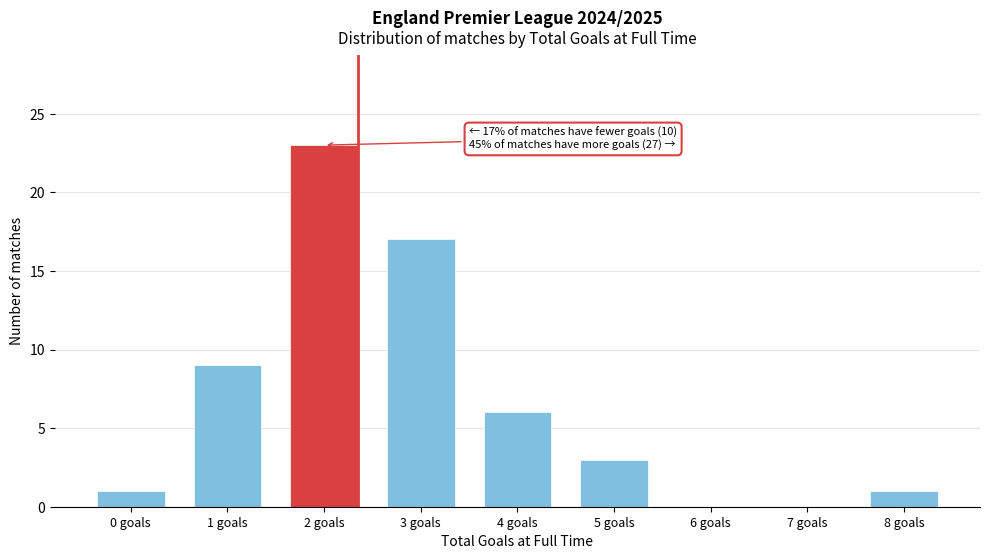

Reading right to left, extract all data points from this chart.

8 goals=1	7 goals=0	6 goals=0	5 goals=3	4 goals=6	3 goals=17	2 goals=23	1 goals=9	0 goals=1